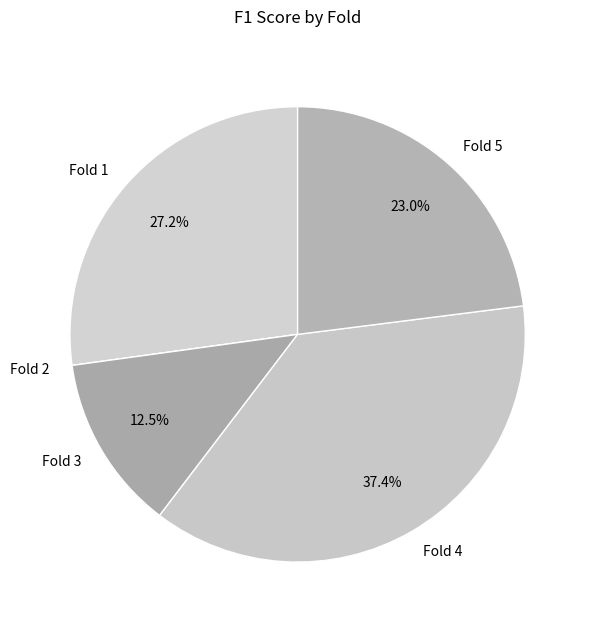

Does Fold 1 represent more than half of the total?

No